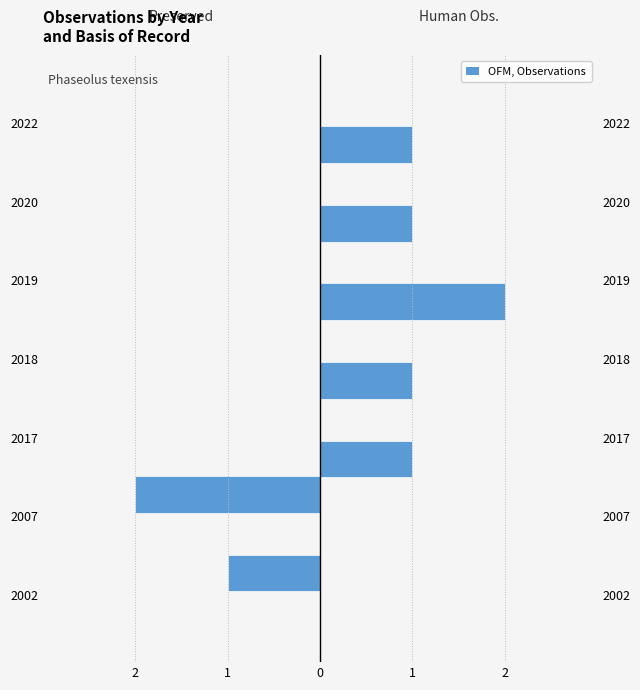

The value of PRESERVED_SPECIMEN at 2018 is 0. True or false?

True